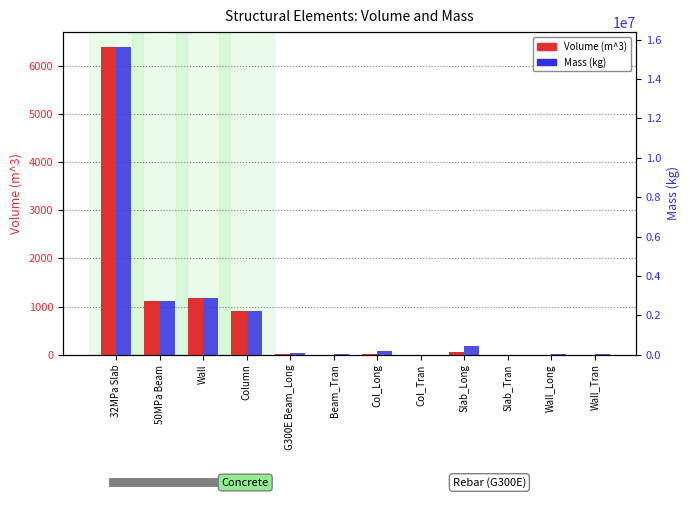

List the series in order of their overall mean, highest first.

Mass (kg), Volume (m^3)